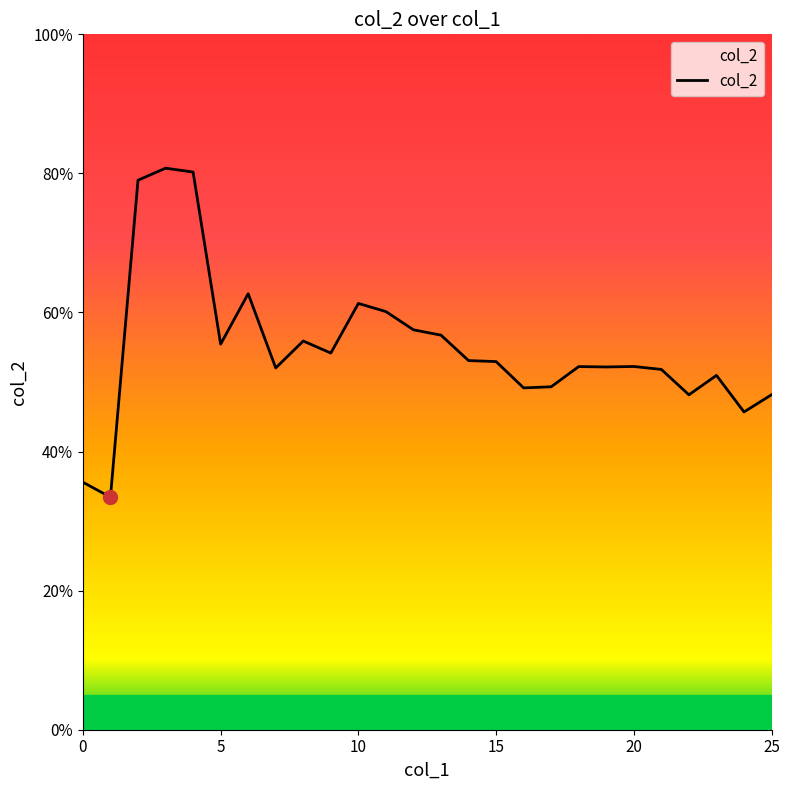

Does the chart have visible grid lines?

No